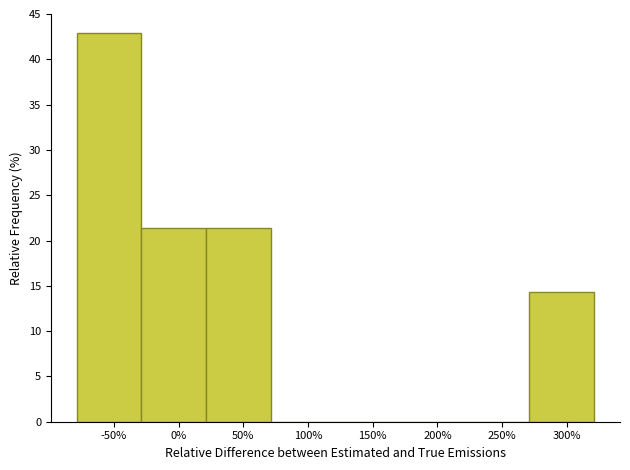

Read the value at 300%.

14.3